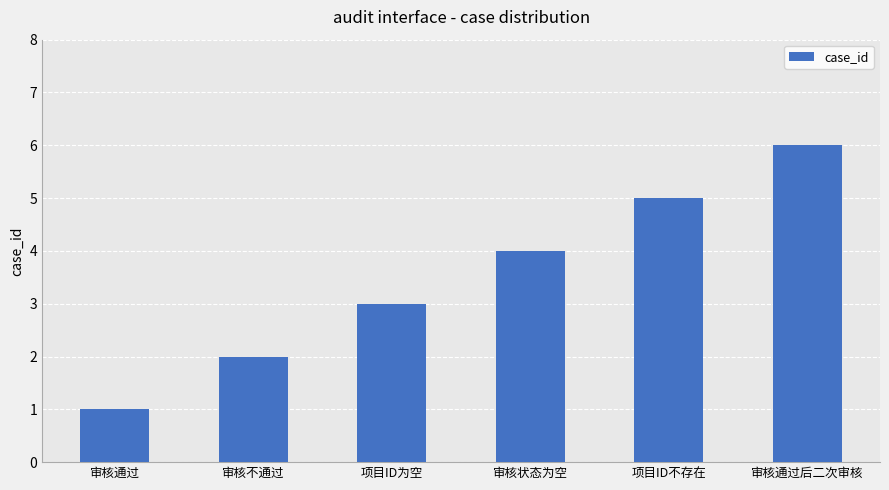

List the labels in order of value, smallest first.

审核通过, 审核不通过, 项目ID为空, 审核状态为空, 项目ID不存在, 审核通过后二次审核